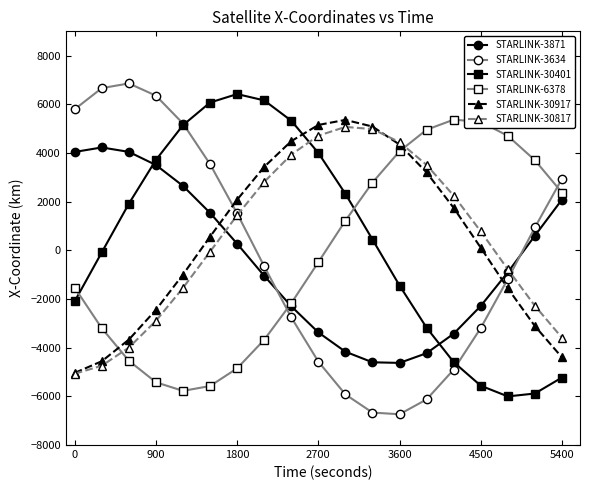

What is the value of the STARLINK-3871 point at the 3rd from the left?

4045.9